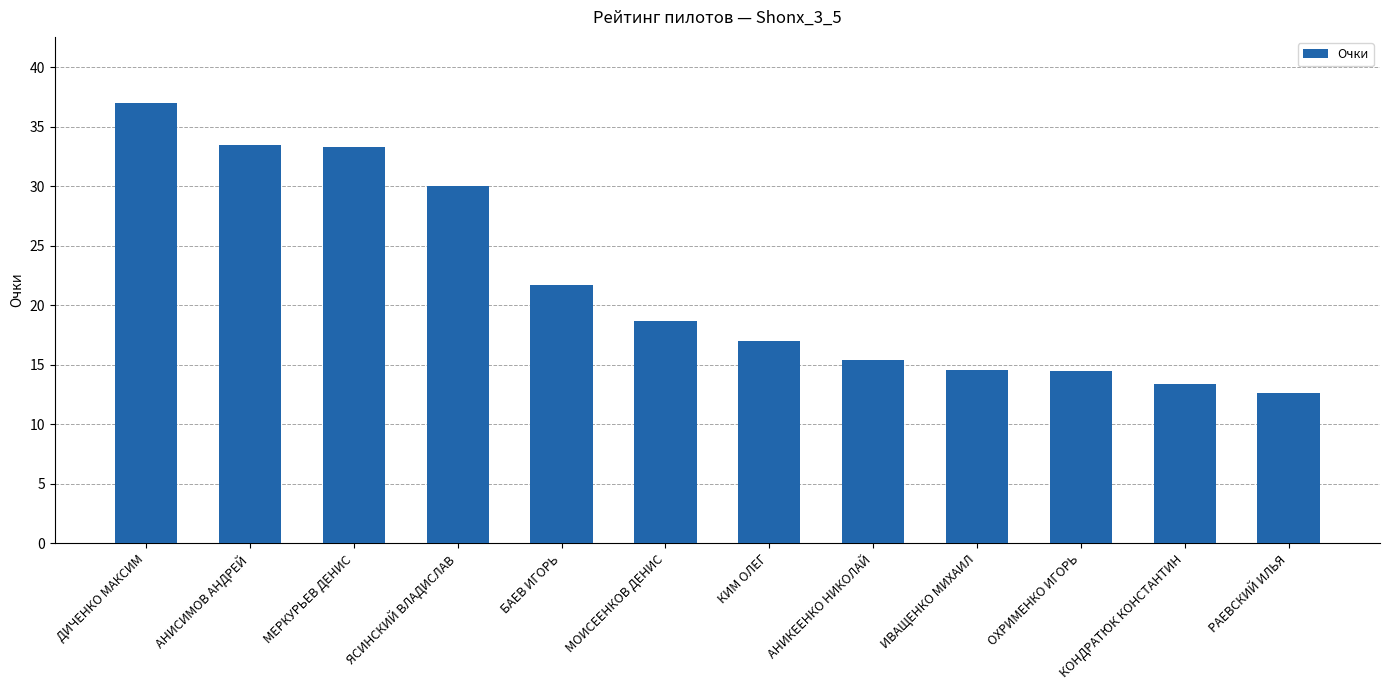

At which category does the chart reach its minimum across all series?

РАЕВСКИЙ ИЛЬЯ